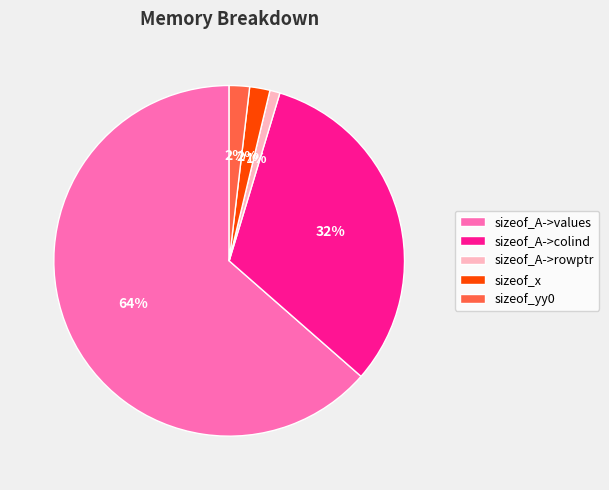

Does sizeof_A->colind account for over 50% of the chart?

No